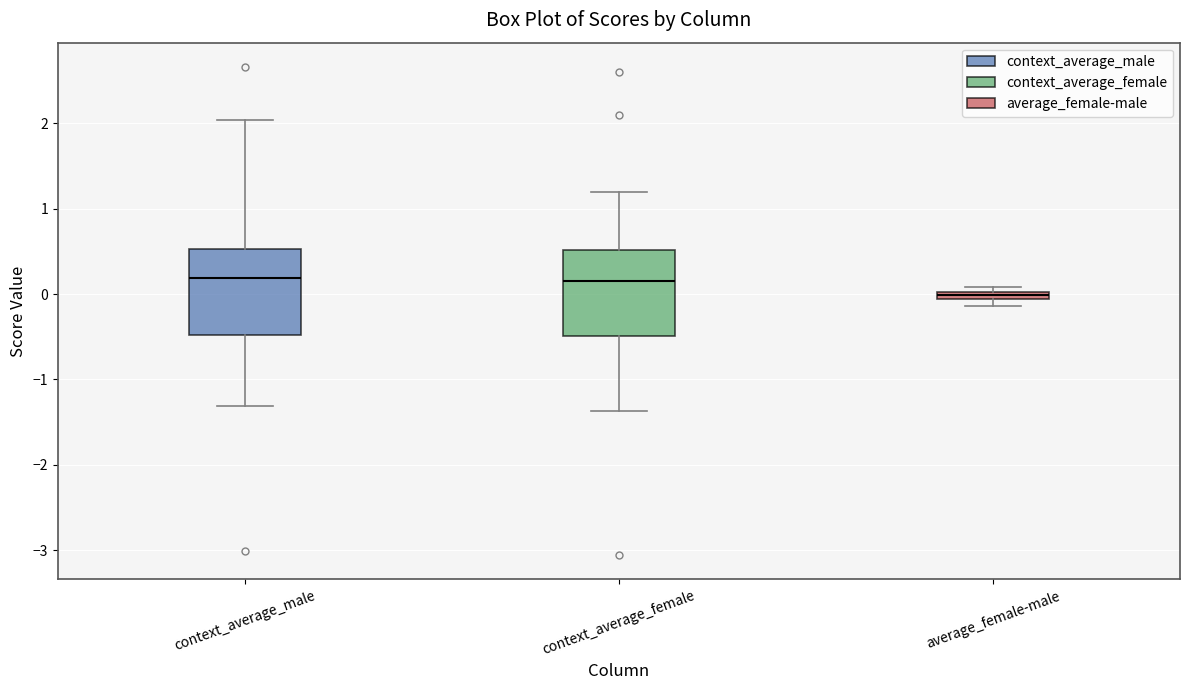

Where is the upper edge of the box for context_average_male on the y-axis? The values are not printed on the chart, so give them approximately, as read against the axis.

0.5